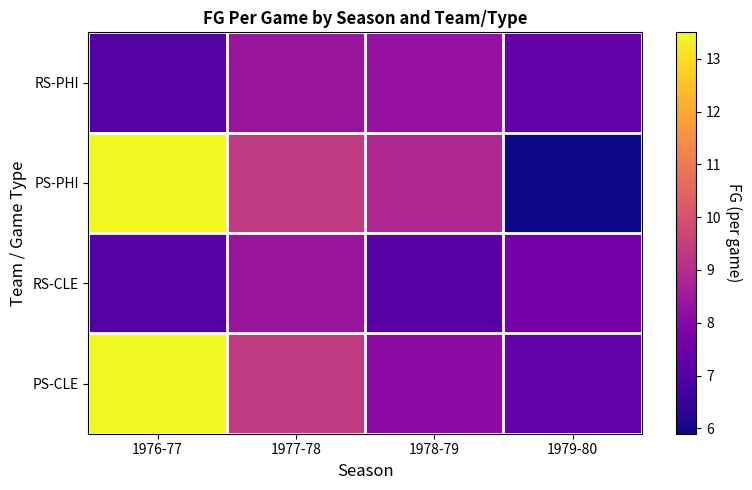

Reading left to right, extract all data points from this chart.

RS-PHI: 1976-77=7.0	1977-78=8.4	1978-79=8.3	1979-80=7.3
PS-PHI: 1976-77=13.5	1977-78=9.4	1978-79=8.9	1979-80=5.9
RS-CLE: 1976-77=7.0	1977-78=8.4	1978-79=7.1	1979-80=7.6
PS-CLE: 1976-77=13.5	1977-78=9.4	1978-79=8.1	1979-80=7.3